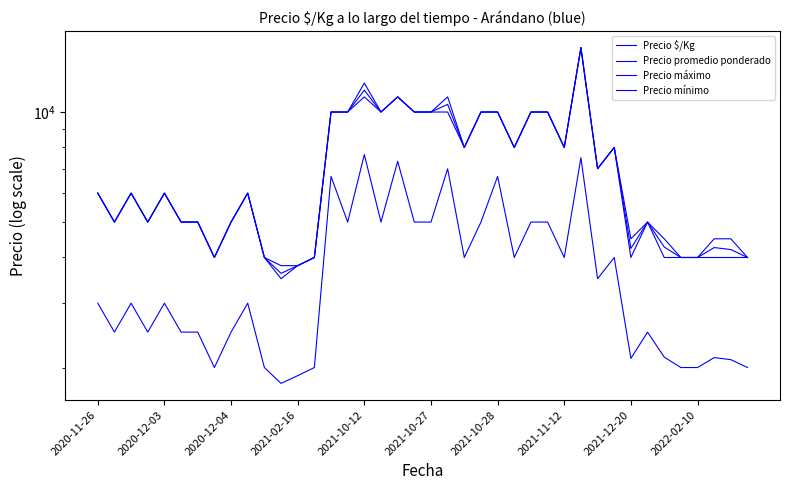

Reading right to left, transcribe all the data shown in this chart.

Precio $/Kg: 2000	2102	2129	2000	2000	2136	2500	2118	4000	3500	7500	4000	5000	5000	4000	6667	5000	4000	6995	5000	5000	7333	5000	7649	5000	6667	2000	1900	1810	2000	3000	2500	2000	2500	2500	3000	2500	3000	2500	3000
Precio promedio ponderado: 4000	4205	4258	4000	4000	4273	5000	4235	8000	7000	15000	8000	10000	10000	8000	10000	10000	8000	10493	10000	10000	11000	10000	11474	10000	10000	4000	3800	3620	4000	6000	5000	4000	5000	5000	6000	5000	6000	5000	6000
Precio máximo: 4000	4500	4500	4000	4000	4500	5000	4500	8000	7000	15000	8000	10000	10000	8000	10000	10000	8000	11000	10000	10000	11000	10000	12000	10000	10000	4000	3800	3800	4000	6000	5000	4000	5000	5000	6000	5000	6000	5000	6000
Precio mínimo: 4000	4000	4000	4000	4000	4000	5000	4000	8000	7000	15000	8000	10000	10000	8000	10000	10000	8000	10000	10000	10000	11000	10000	11000	10000	10000	4000	3800	3500	4000	6000	5000	4000	5000	5000	6000	5000	6000	5000	6000